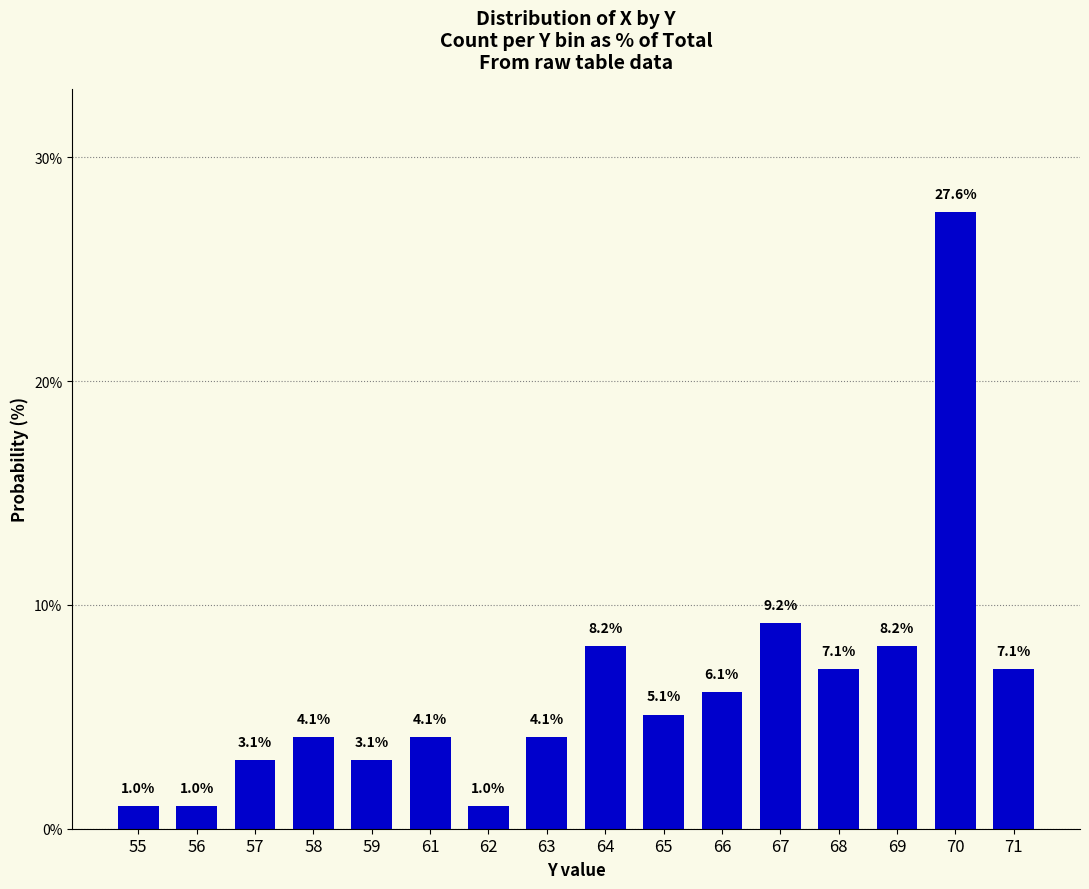

At which category does the chart reach its peak across all series?

70